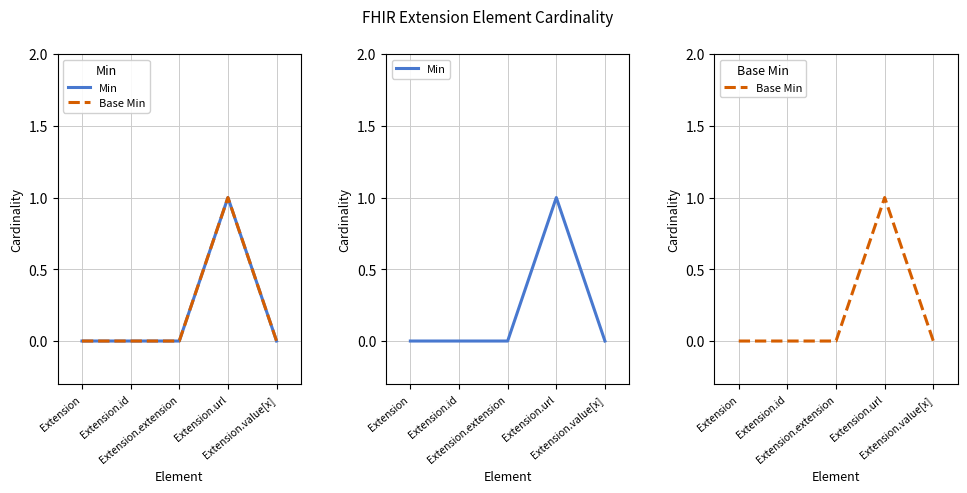

How many interior local peaks does the Min series have?

1